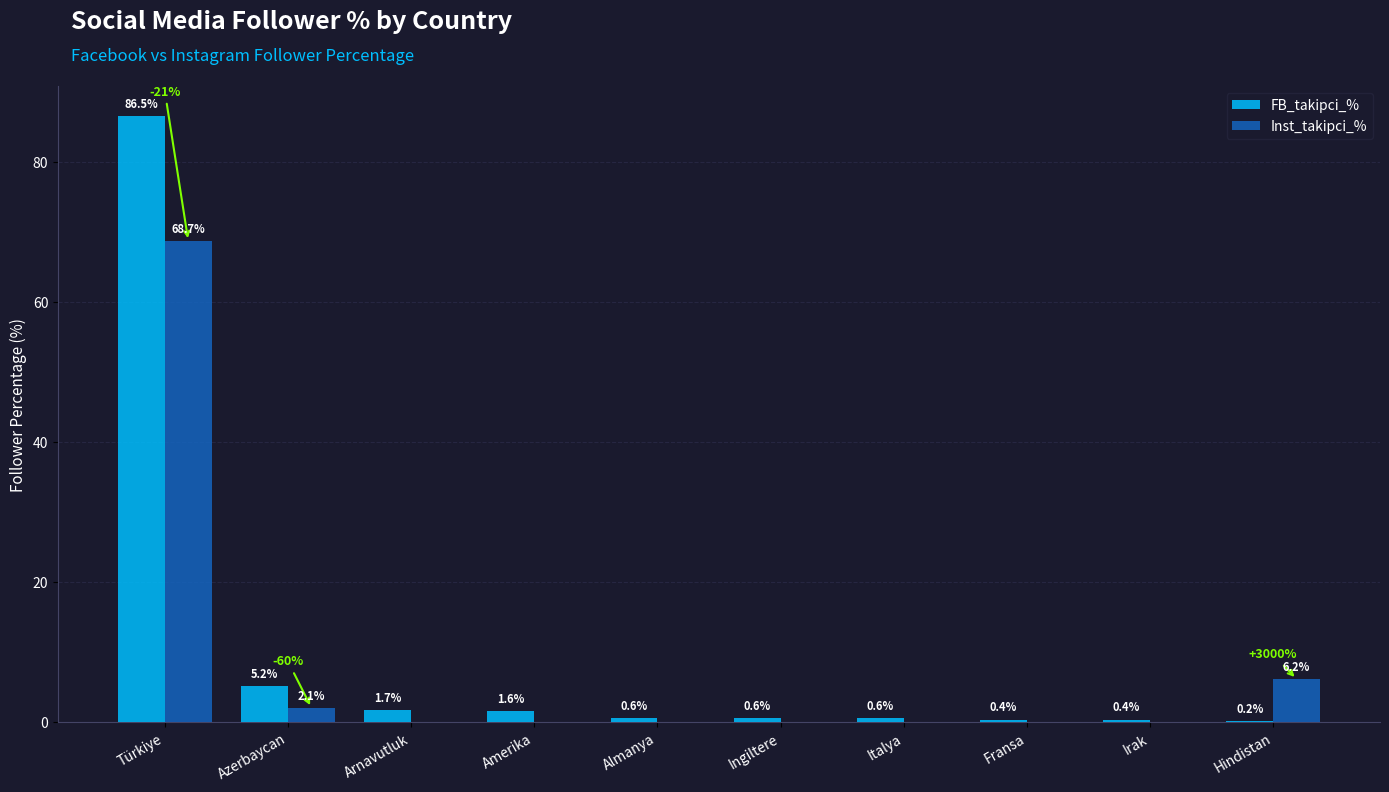

Which category has the highest value across all series?

Türkiye